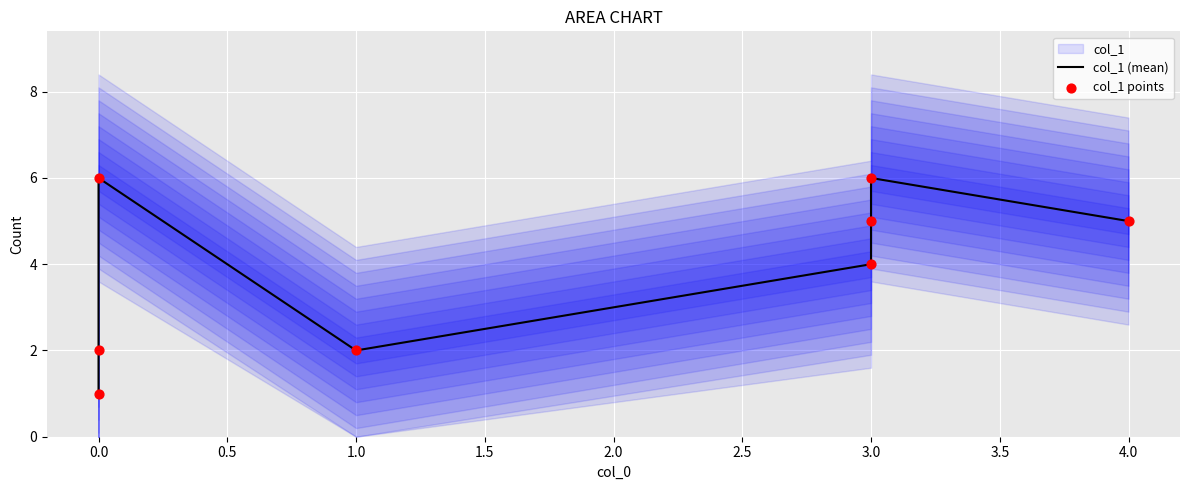

Which series contains the highest Y value?

col_1 (mean)